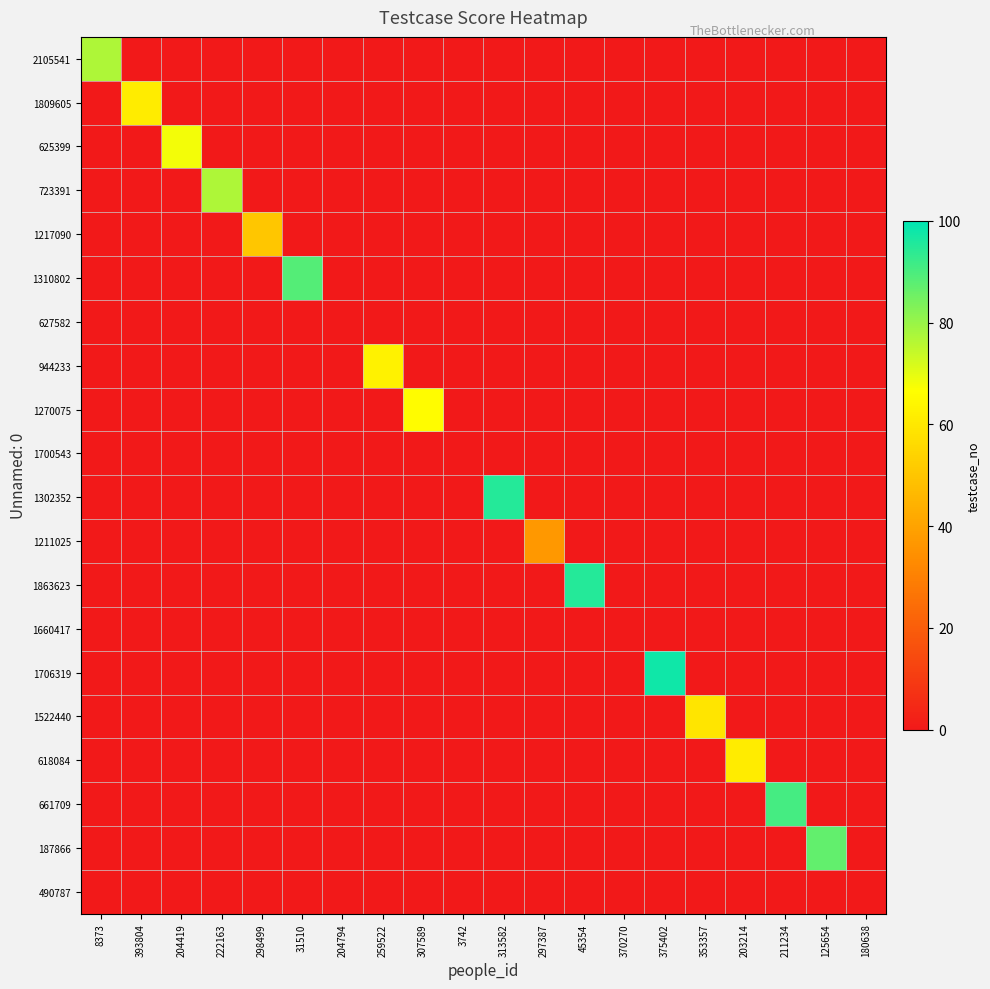

At which category is the sum across all series the highest?

375402